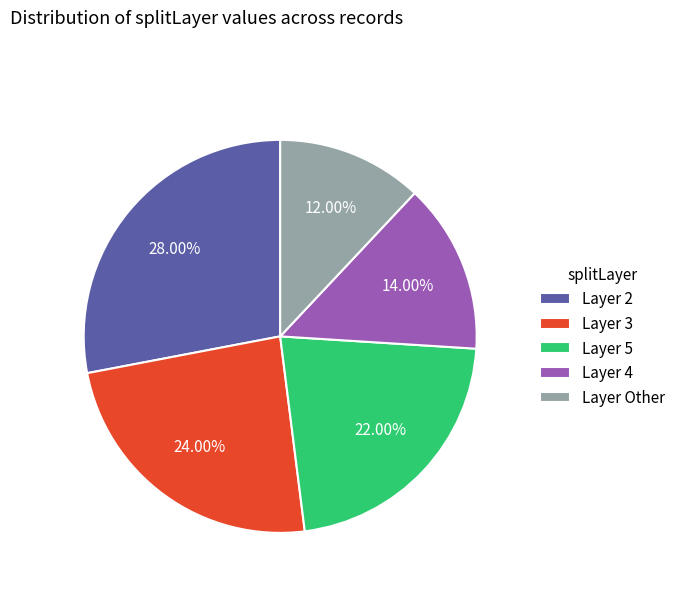

Is there any slice that represents more than half of the pie?

No